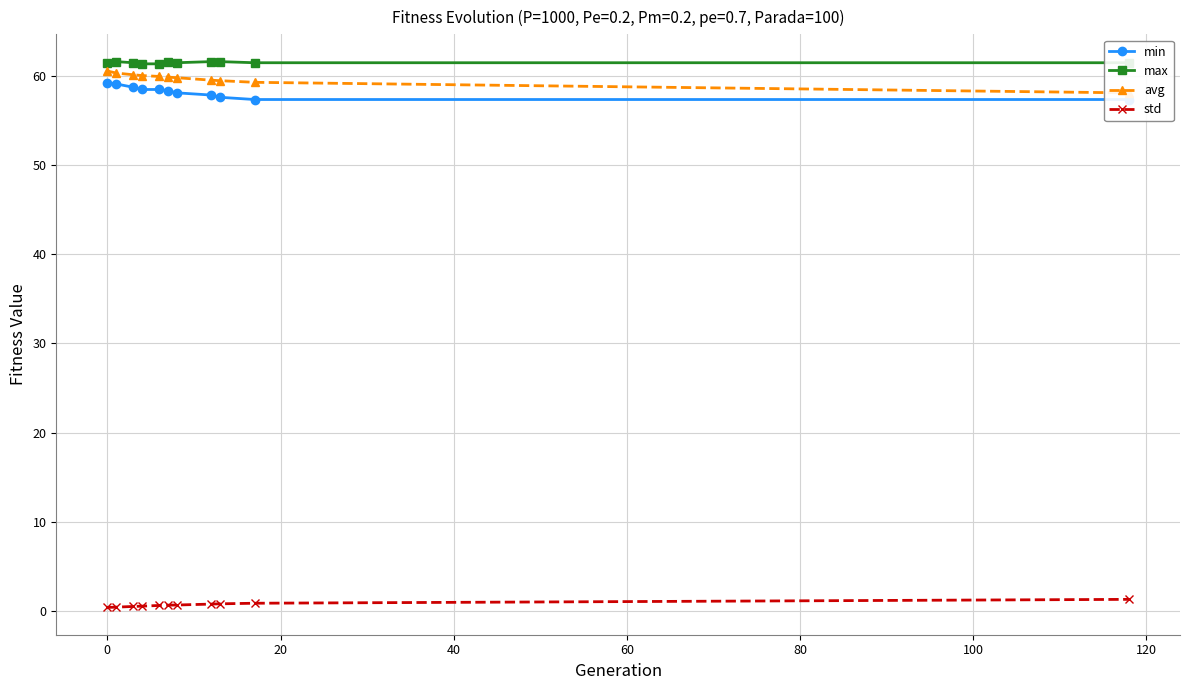

How many lines are shown in the chart?

4